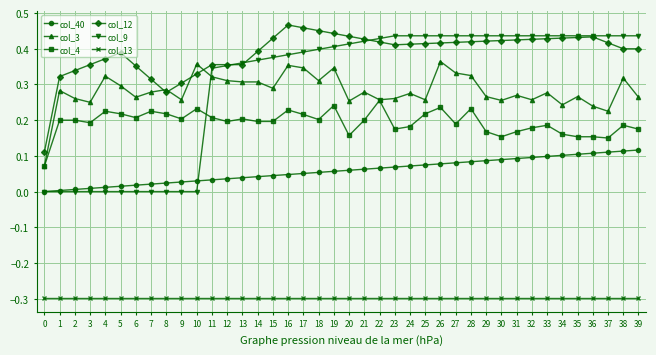

The col_13 series shows -0.3 at 11. True or false?

True